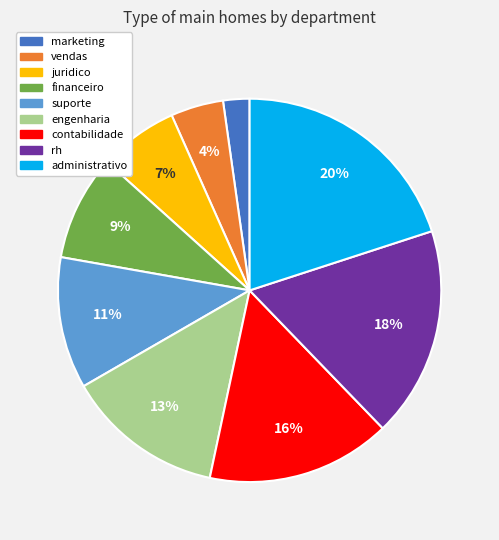

What percentage is the administrativo slice, to the nearest percent?

20%